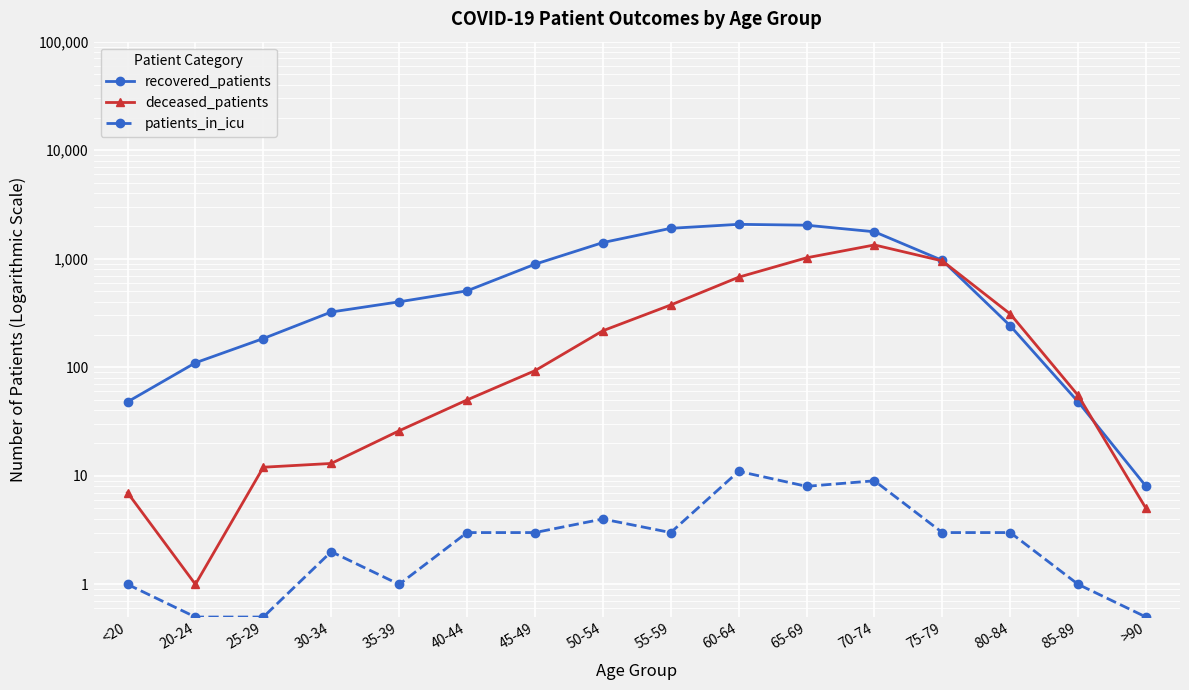

Does the chart display data point markers on the line(s)?

Yes